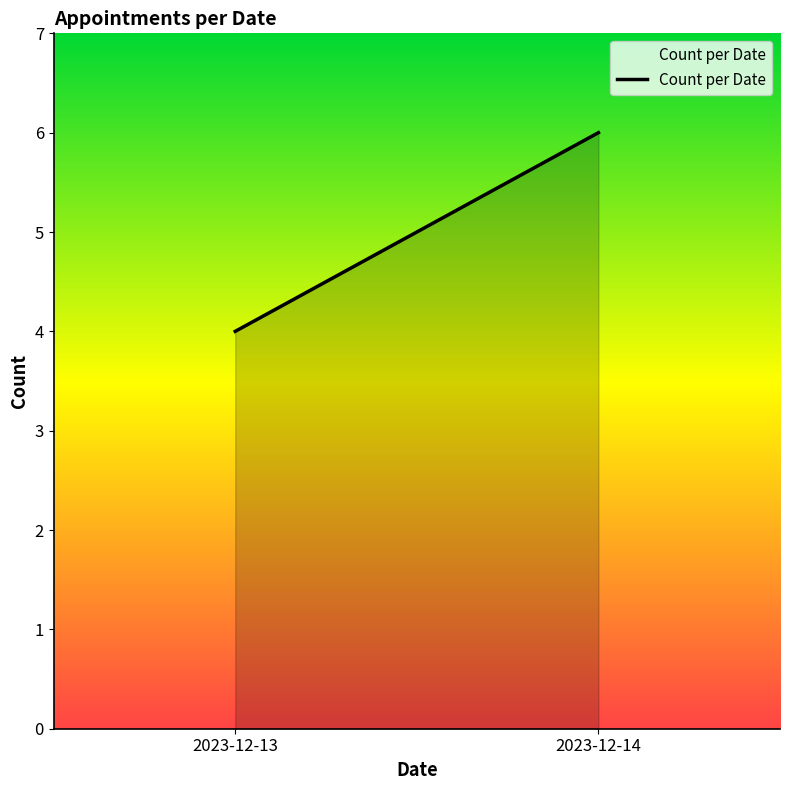

What is the average value?

5